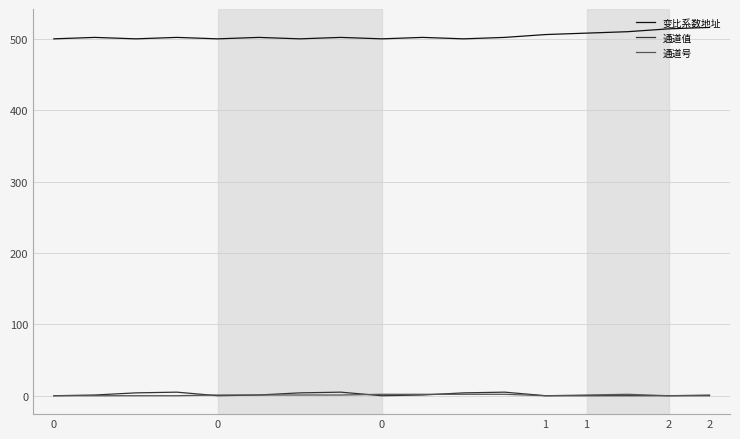

True or false: 通道号 and 变比系数地址 cross at least once.

False